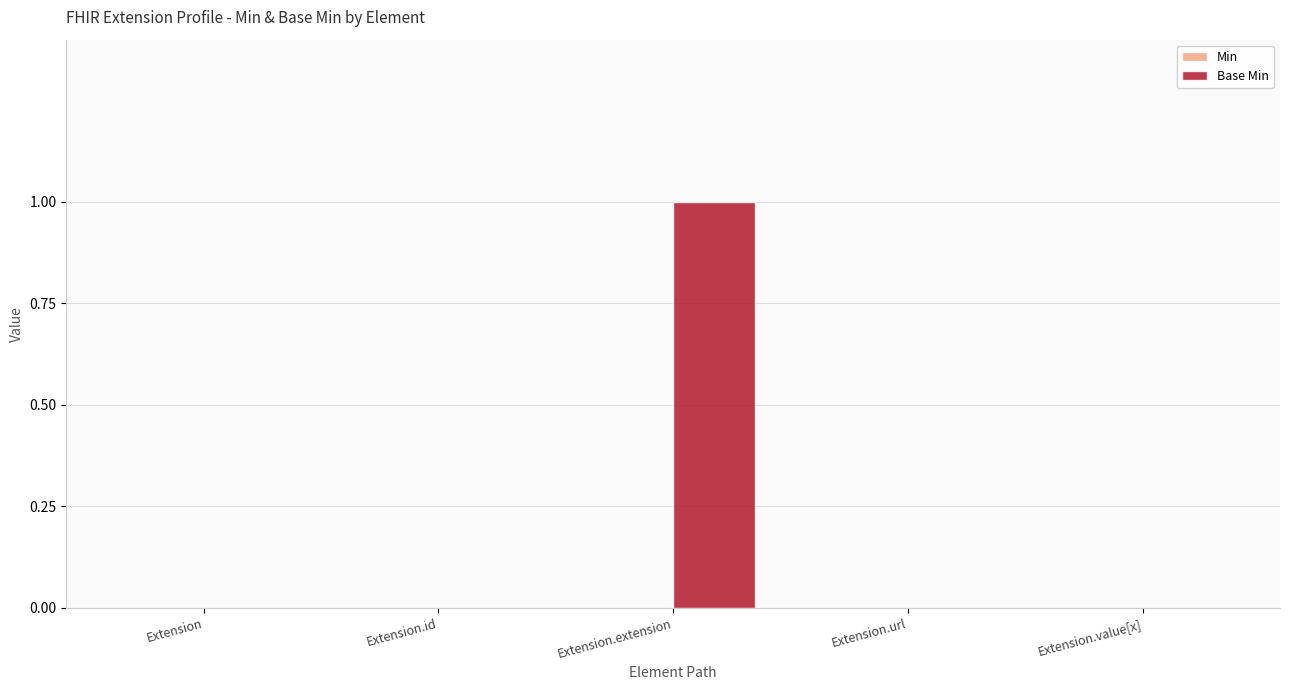

The value at Extension.value[x] is 0. True or false?

True